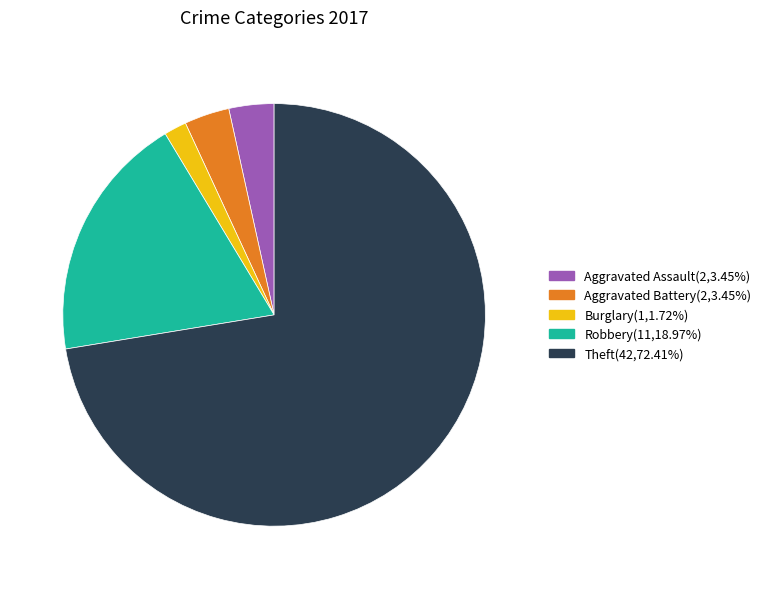

Does any single category account for the majority?

Yes